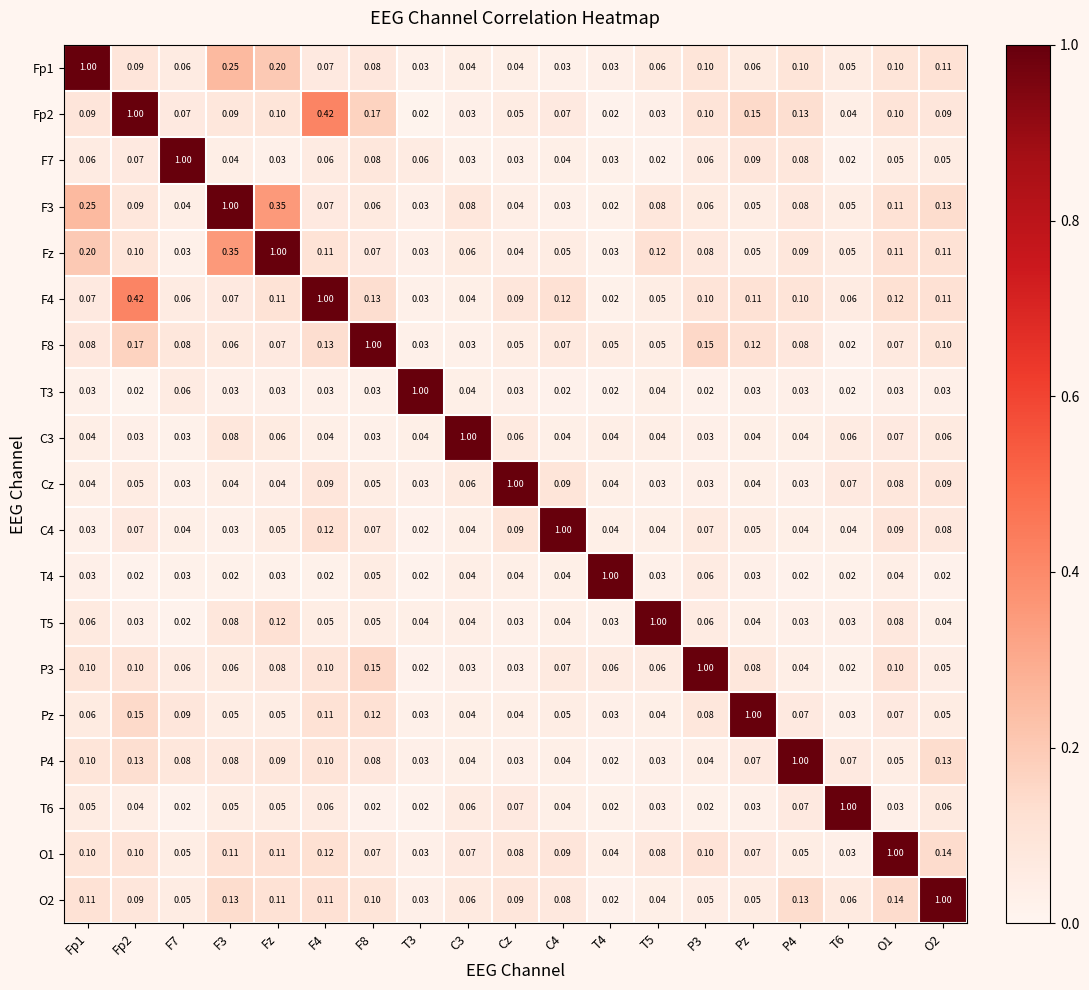

Is the value of T5 at P3 greater than the value of P4 at Pz?

No